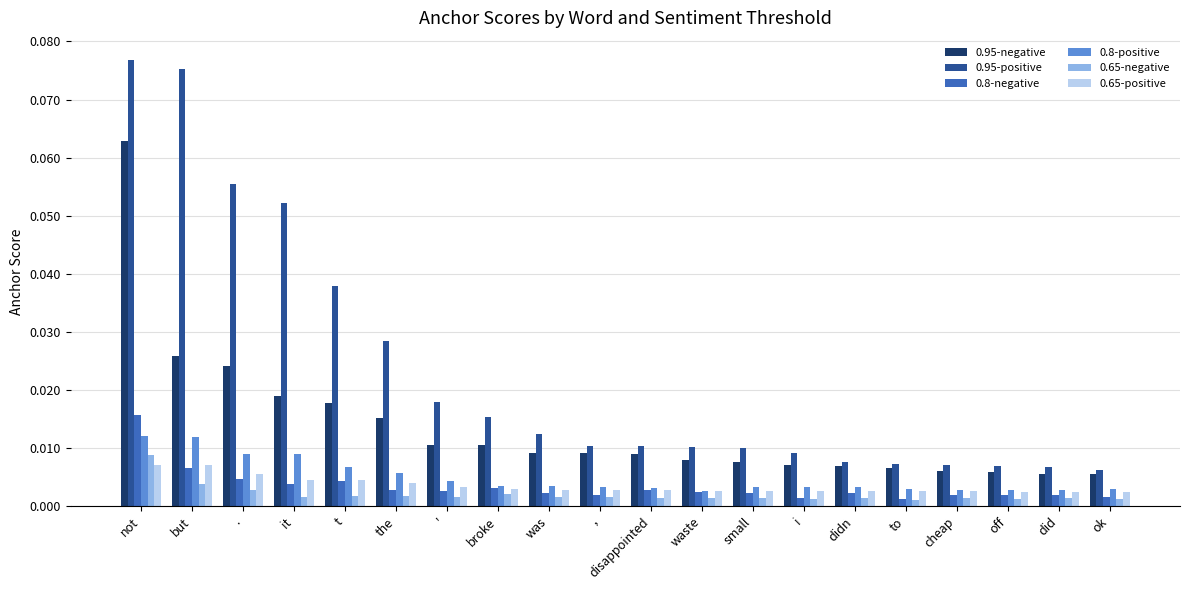

Which series changed the most between but and to?

0.95-positive